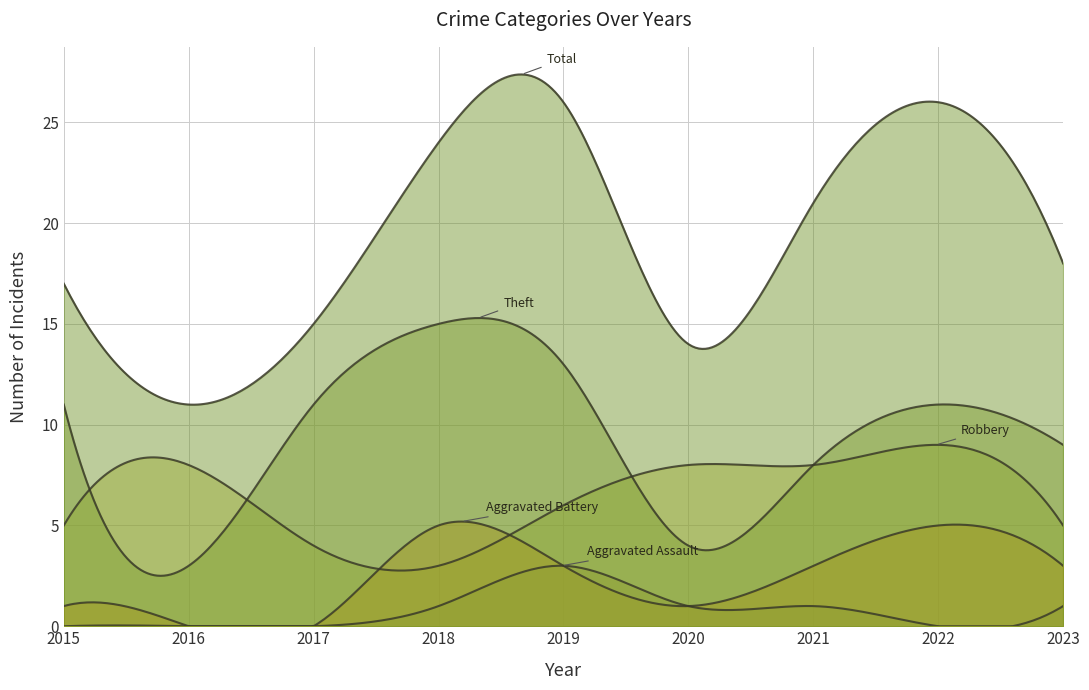

In Theft, how many points are lower than both neighbors (excluding endpoints)?

2